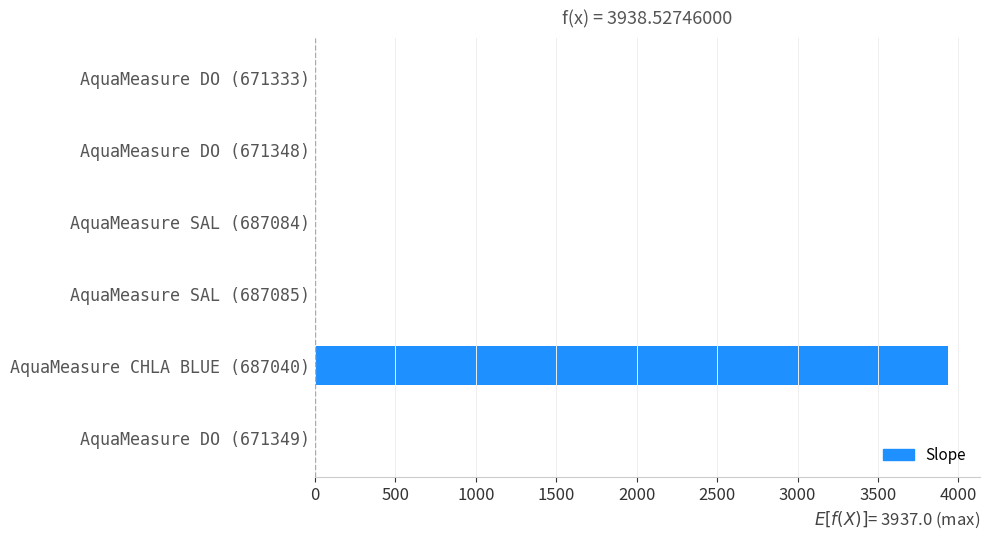

Does the chart contain stacked bars?

No